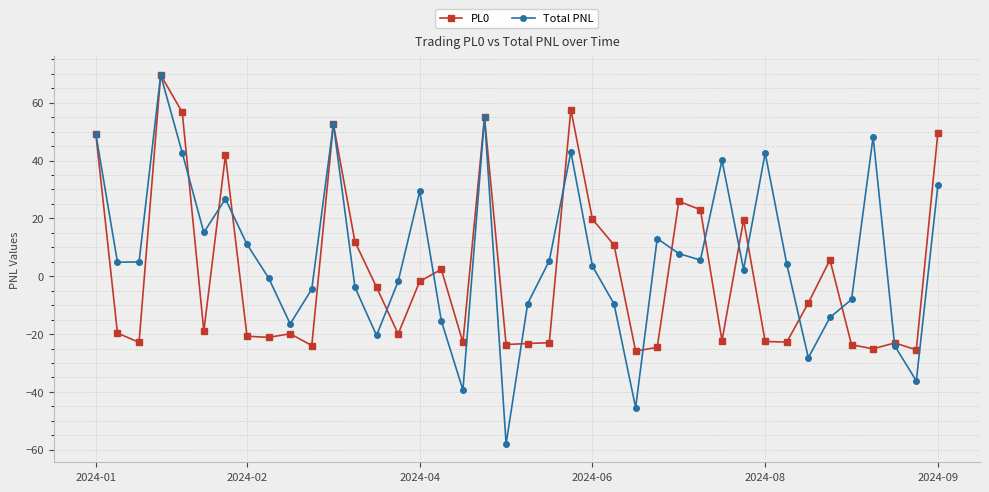

How many interior local valleys does the Total PNL series have?

11